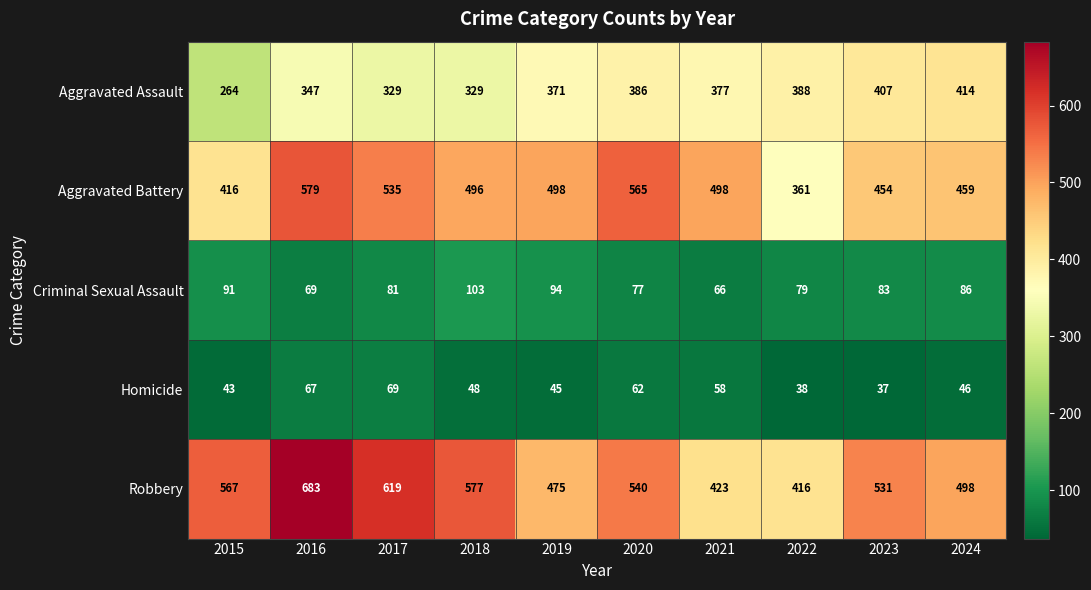

Which series has the largest range (max minus min)?

Robbery